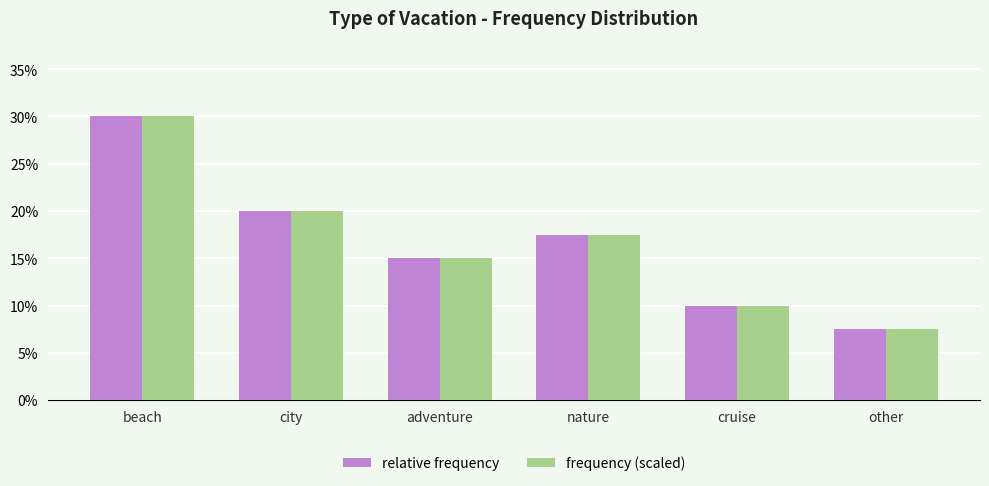

Where is relative frequency nearest to the value 0?

other